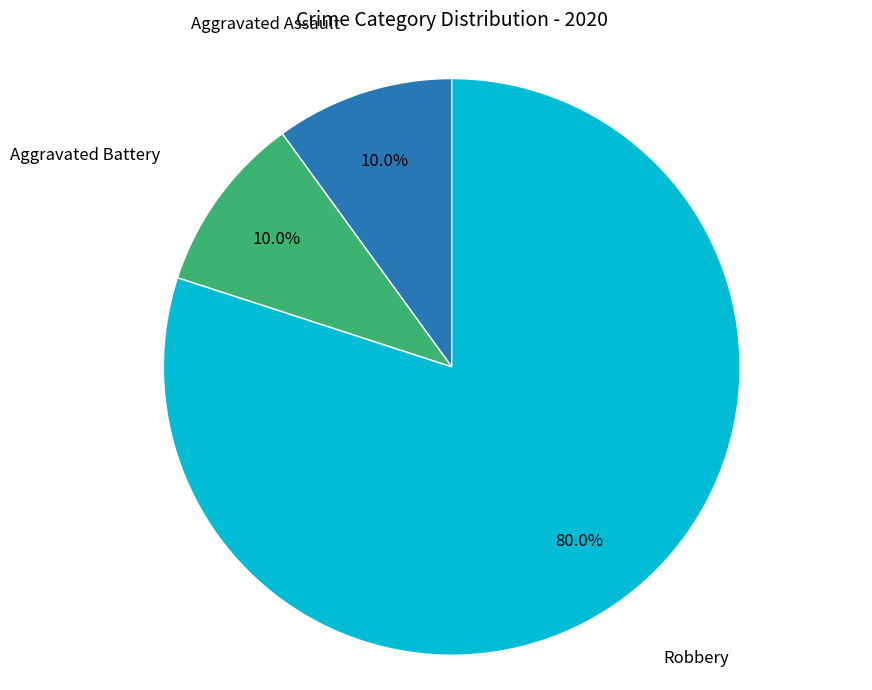

Does any single category account for the majority?

Yes